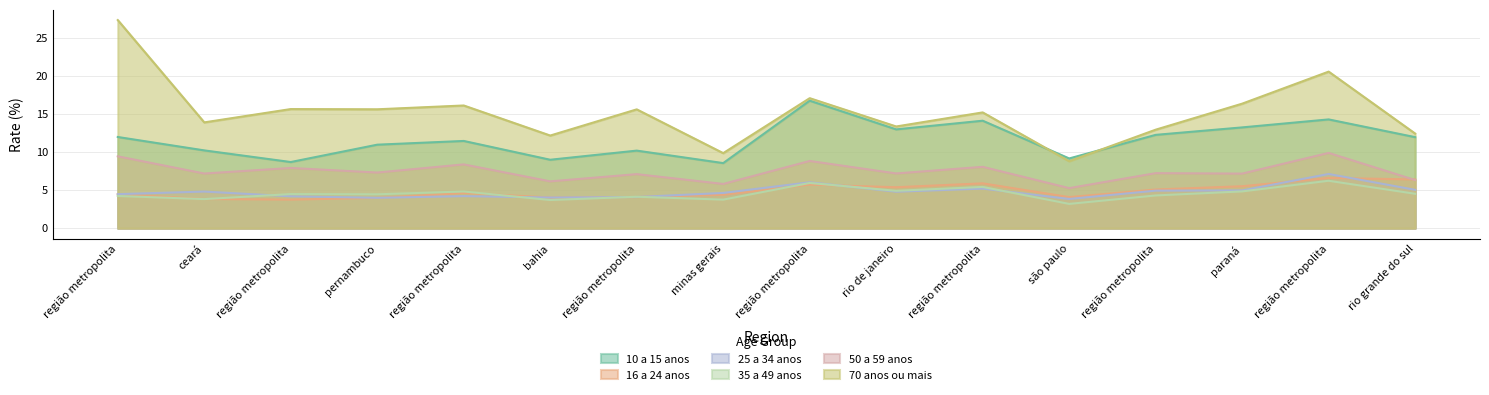

What is the minimum value shown in the chart?

3.2